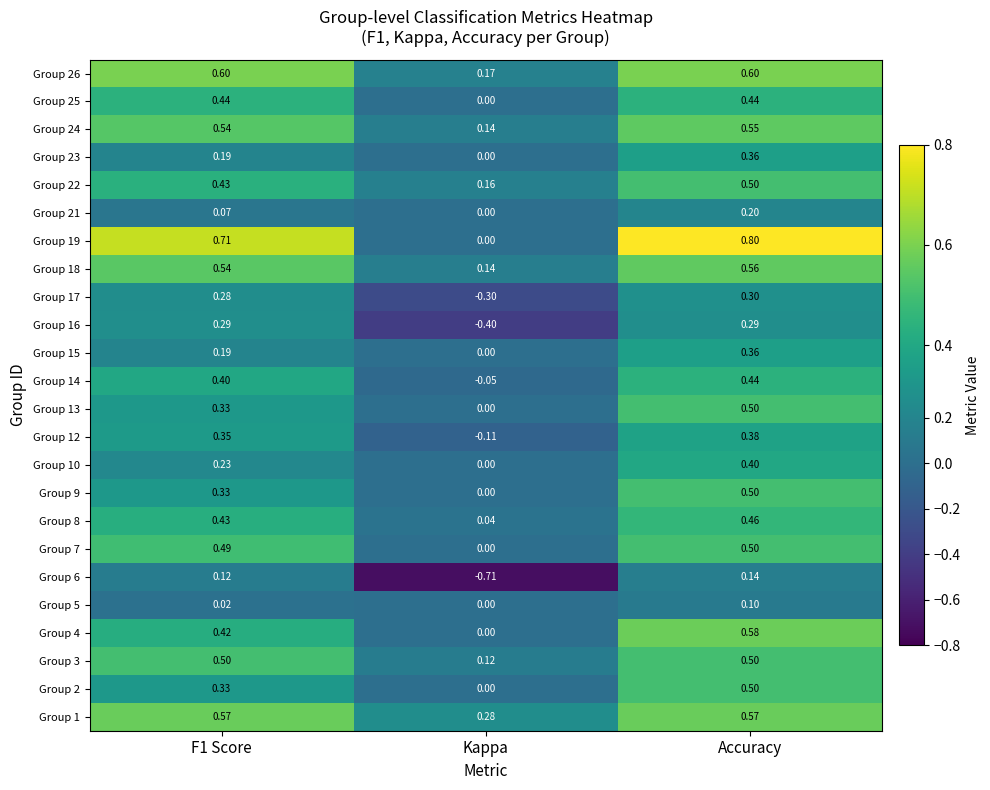

Which series has the widest spread of values?

Group 6